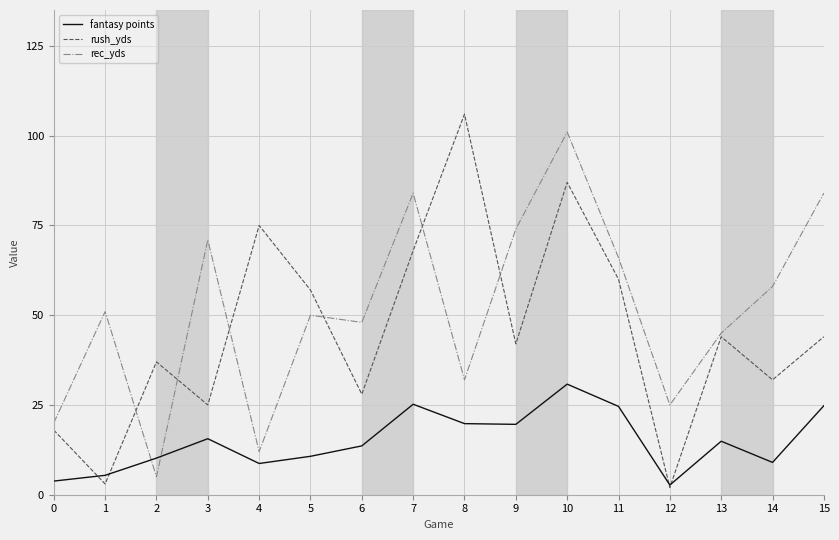

True or false: fantasy points and rush_yds cross at least once.

True